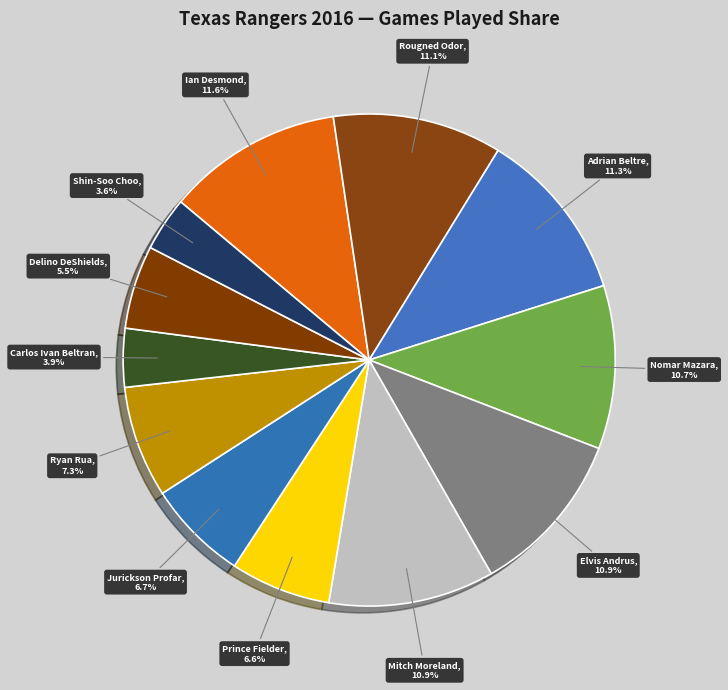

Does Nomar Mazara represent more than half of the total?

No